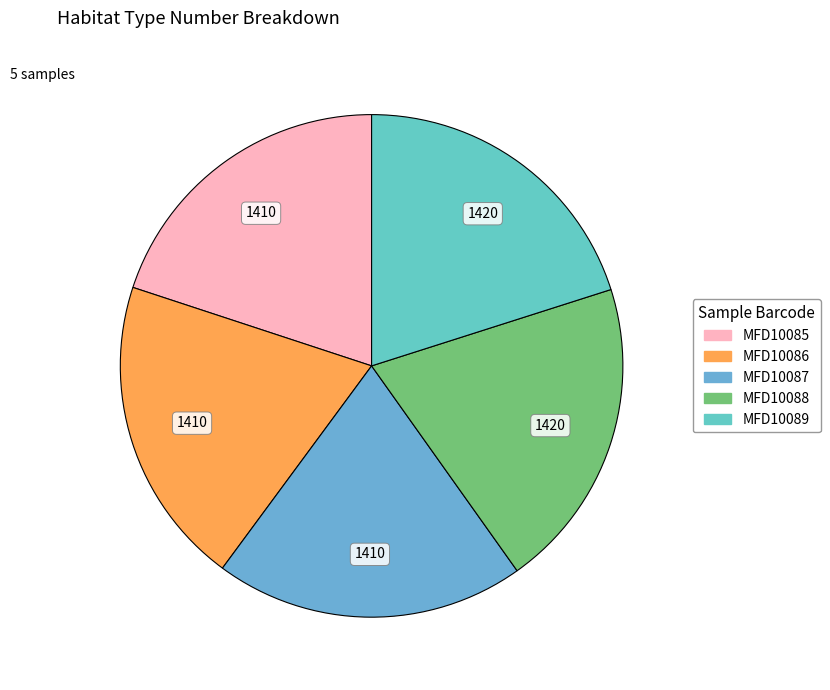

What portion of the pie excludes MFD10088?

79.9%